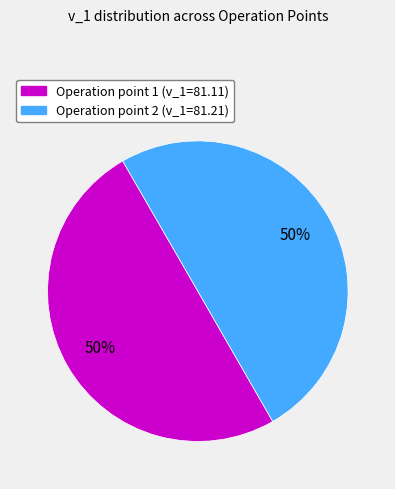

To the nearest percent, what is the average slice percentage?

50%